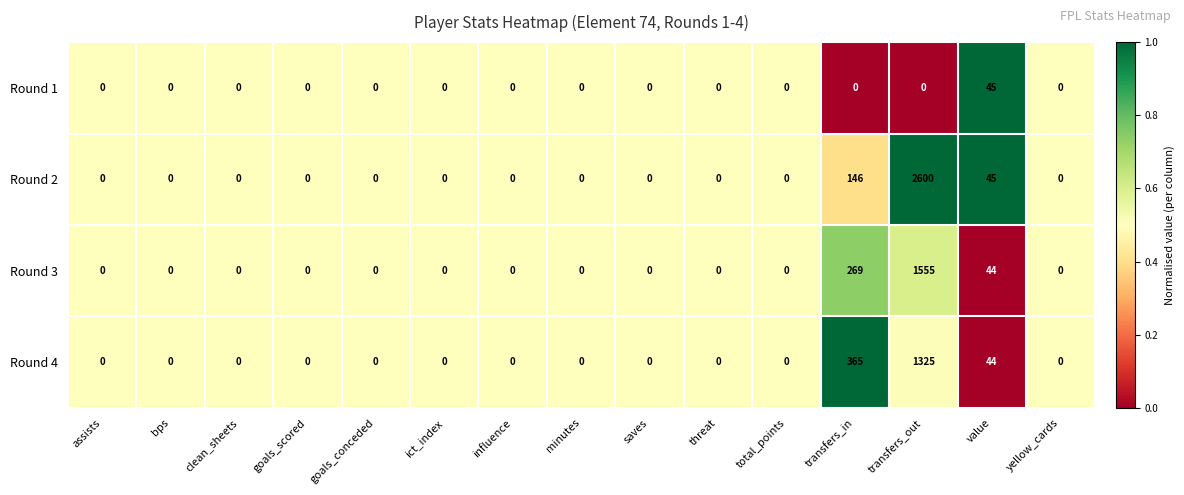

How many categories are shown in the chart?

15